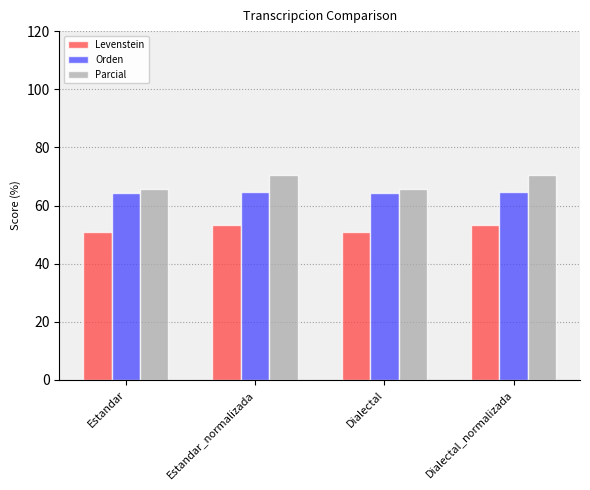

What is the total value across all series at Estandar_normalizada?

188.4